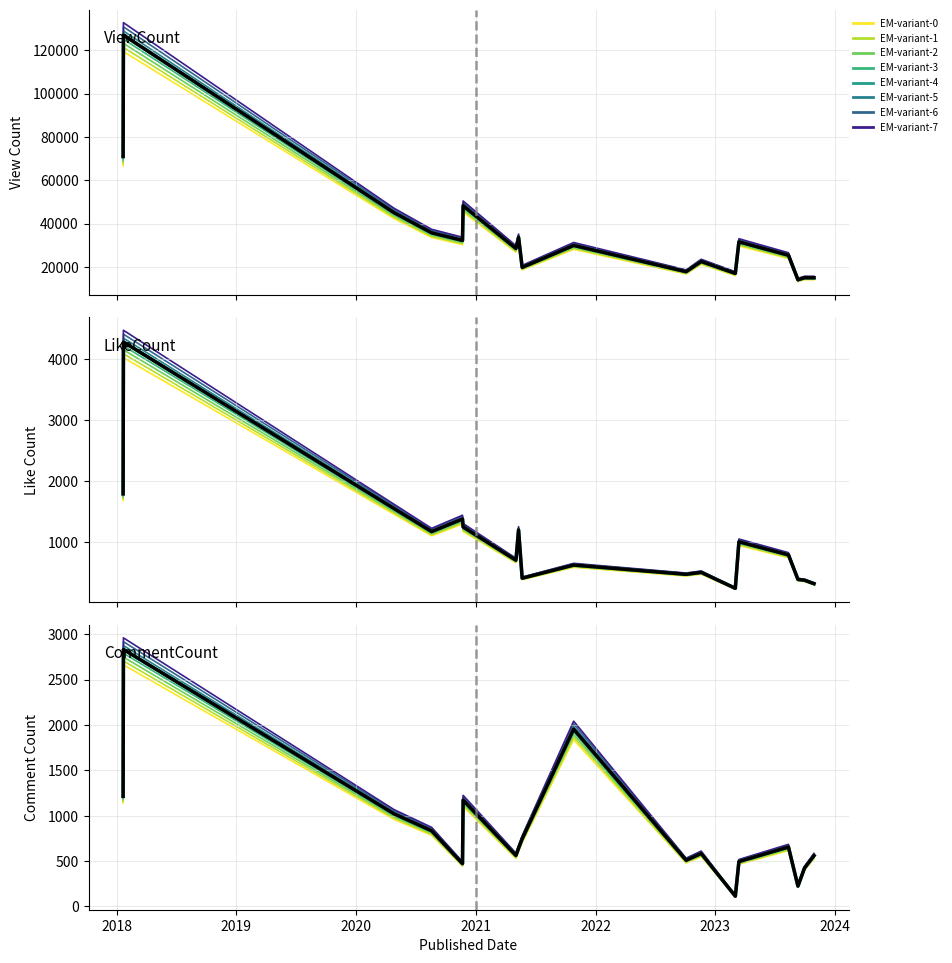

Read the ViewCount value at 2023-10-29.

14097.2